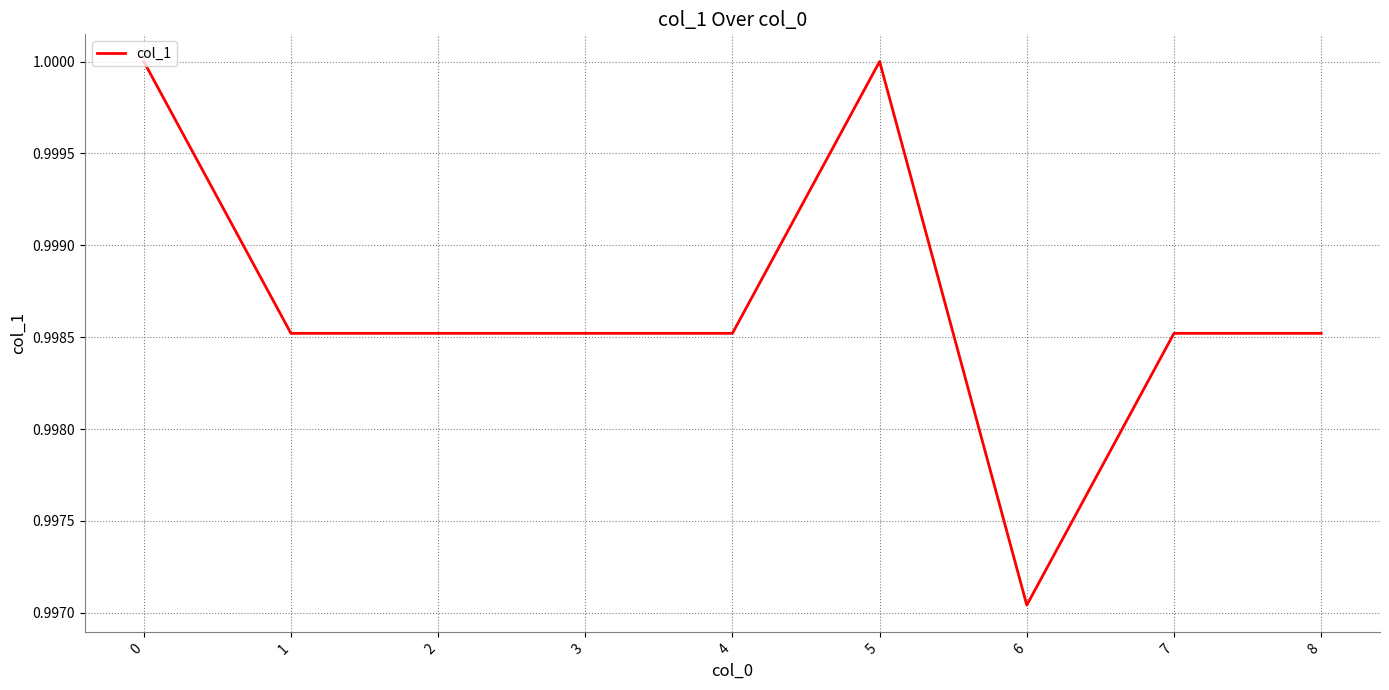

At which category does the chart reach its minimum across all series?

6